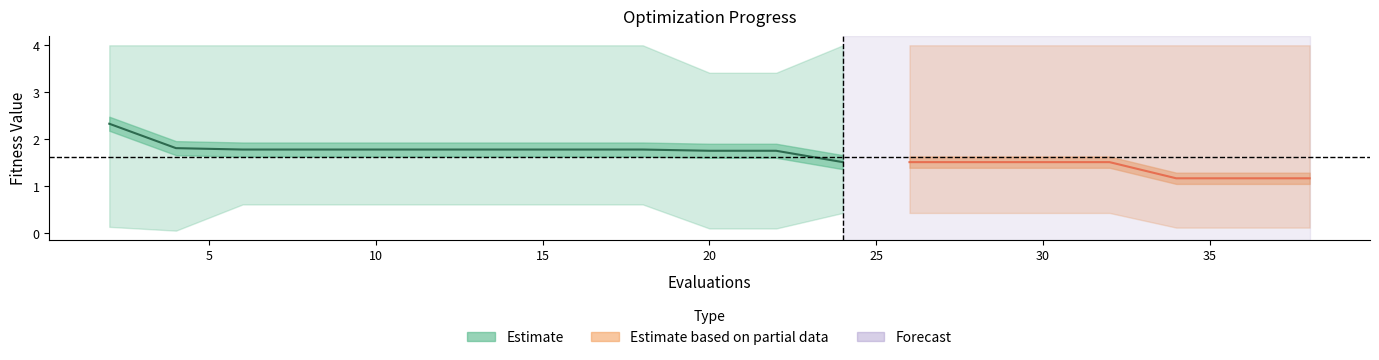

Is it true that worst equals 0.9 at 15?

False